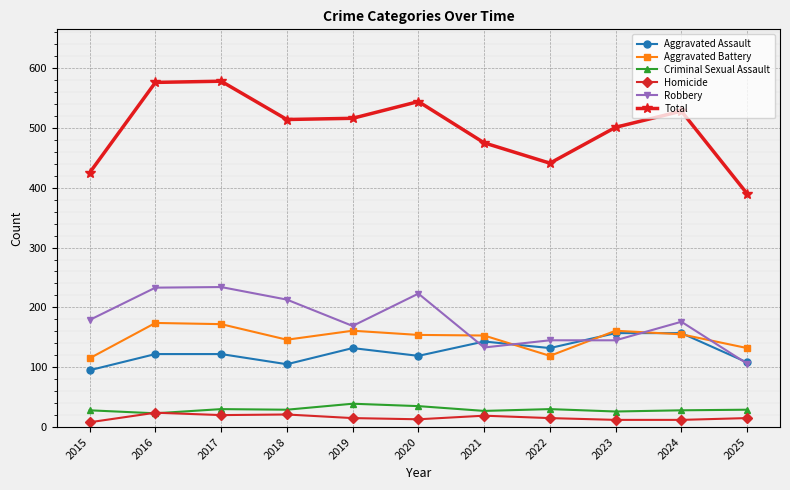

True or false: Aggravated Battery has more than 0 interior local peaks.

True